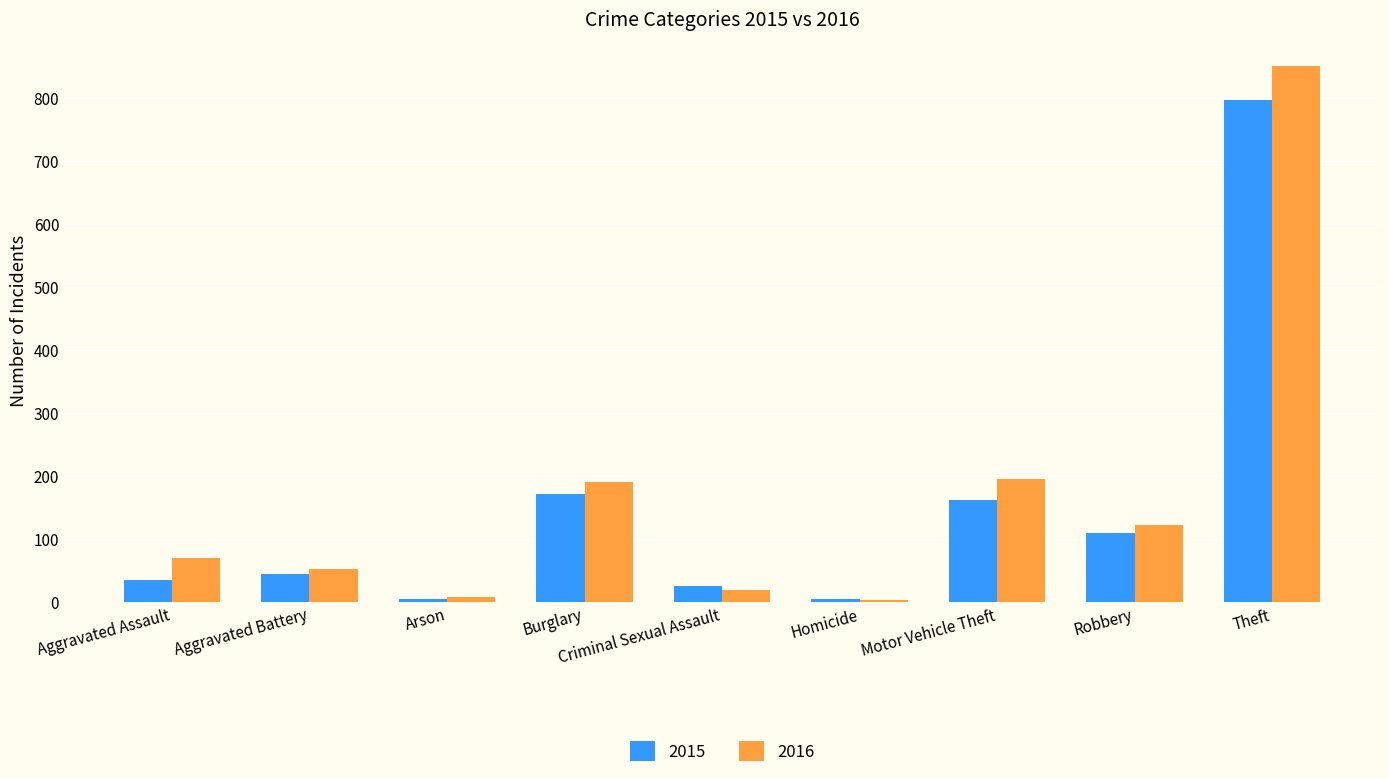

Which series has the largest range (max minus min)?

2016